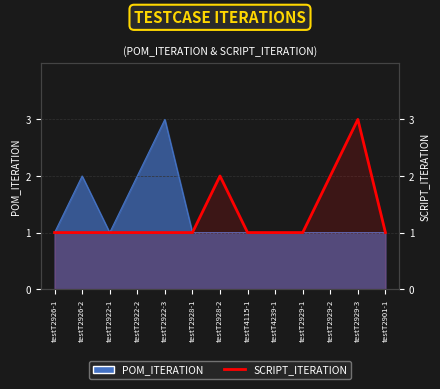

Is it true that the value at testT2922-2 is 0?

False